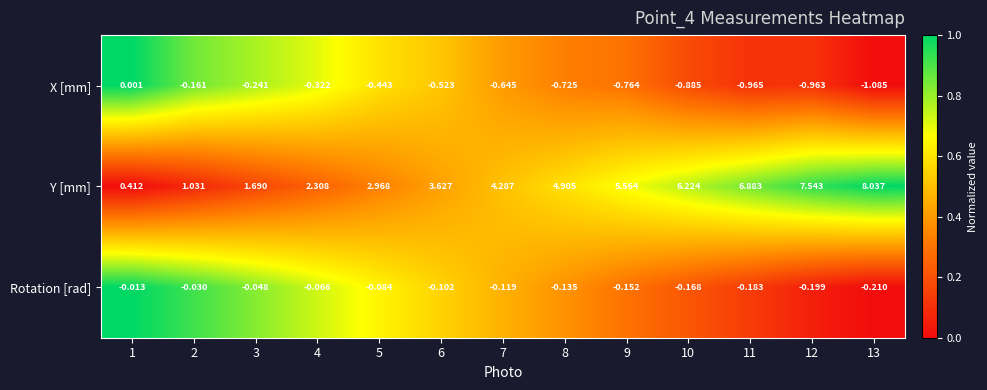

At which category is the sum across all series the highest?

13